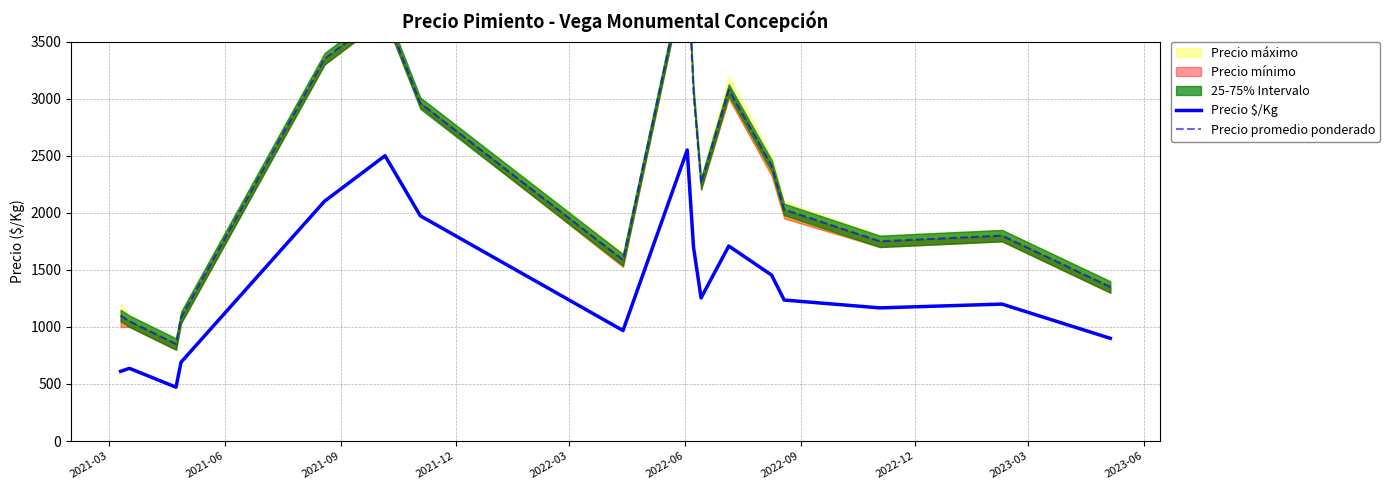

What is the maximum value for Precio promedio ponderado?

4196.6